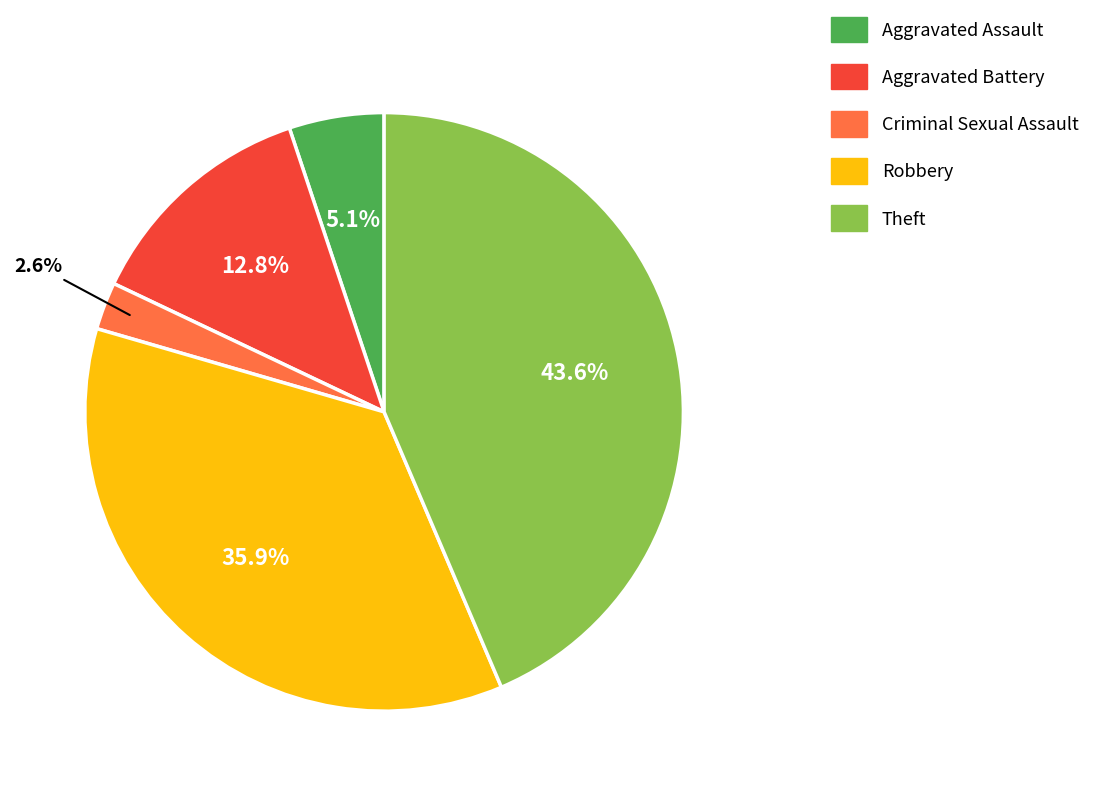

To the nearest percent, what portion does Robbery represent?

36%